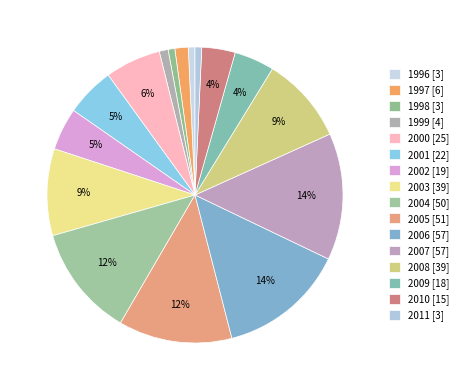

Count the number of slices in the pie.

16